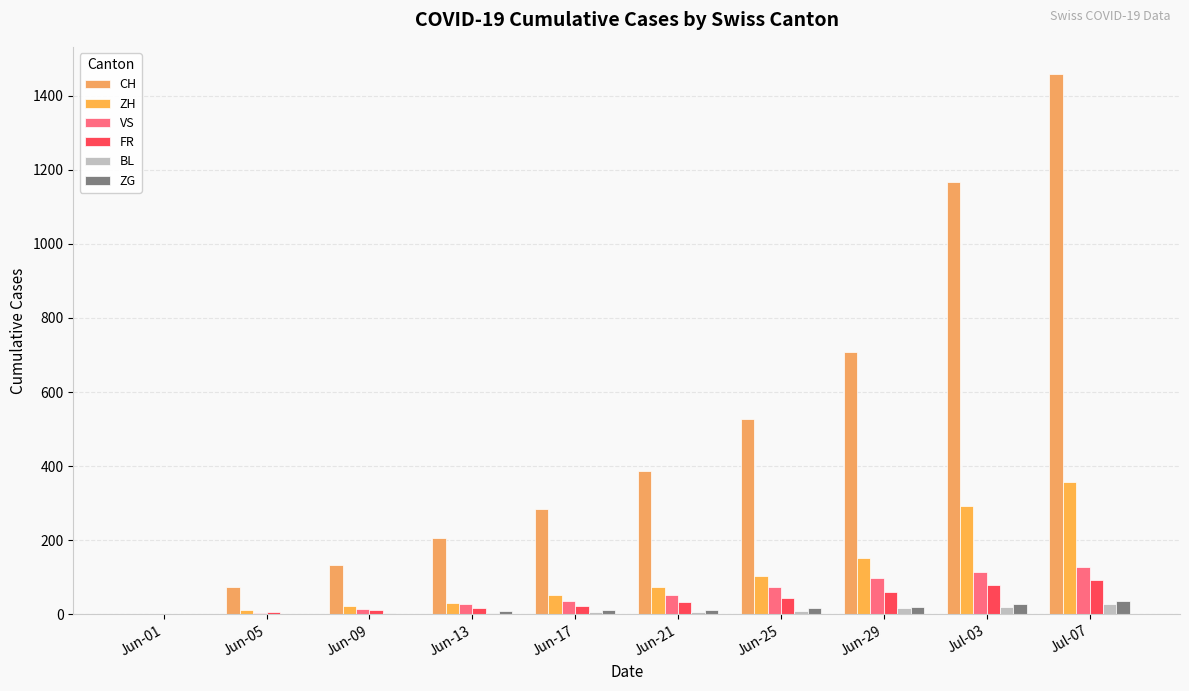

What is the difference between the second highest and second lowest values in the ZH series?

280